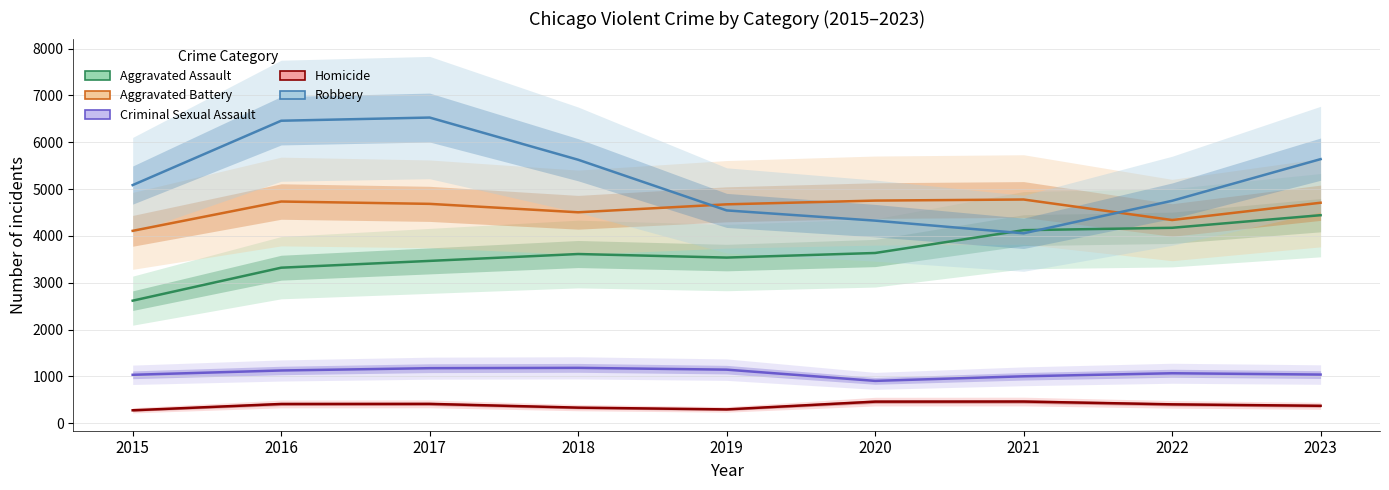

Reading left to right, transcribe all the data shown in this chart.

Aggravated Assault: 2619	3323	3468	3615	3539	3637	4124	4175	4444
Aggravated Battery: 4110	4736	4686	4506	4676	4756	4779	4341	4710
Criminal Sexual Assault: 1036	1128	1177	1184	1146	906	1004	1069	1041
Homicide: 278	413	415	335	297	463	465	405	374
Robbery: 5087	6461	6529	5628	4546	4328	4057	4752	5641